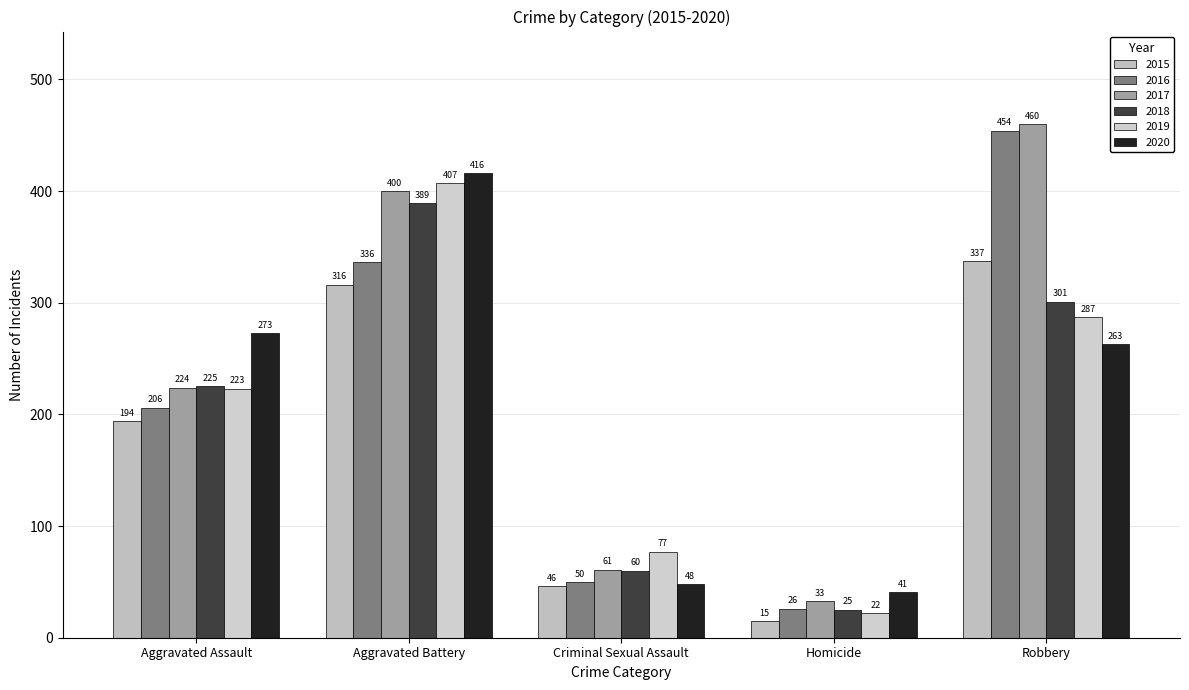

List the series in order of their peak value, highest first.

2017, 2016, 2020, 2019, 2018, 2015